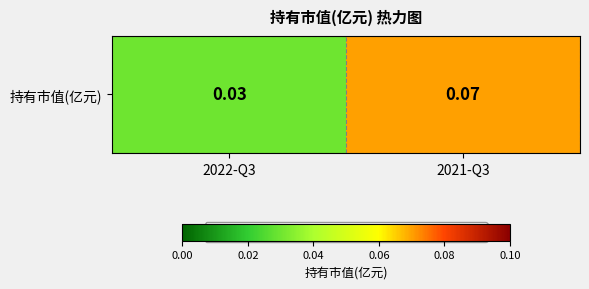

What is the sum of all values?

0.1